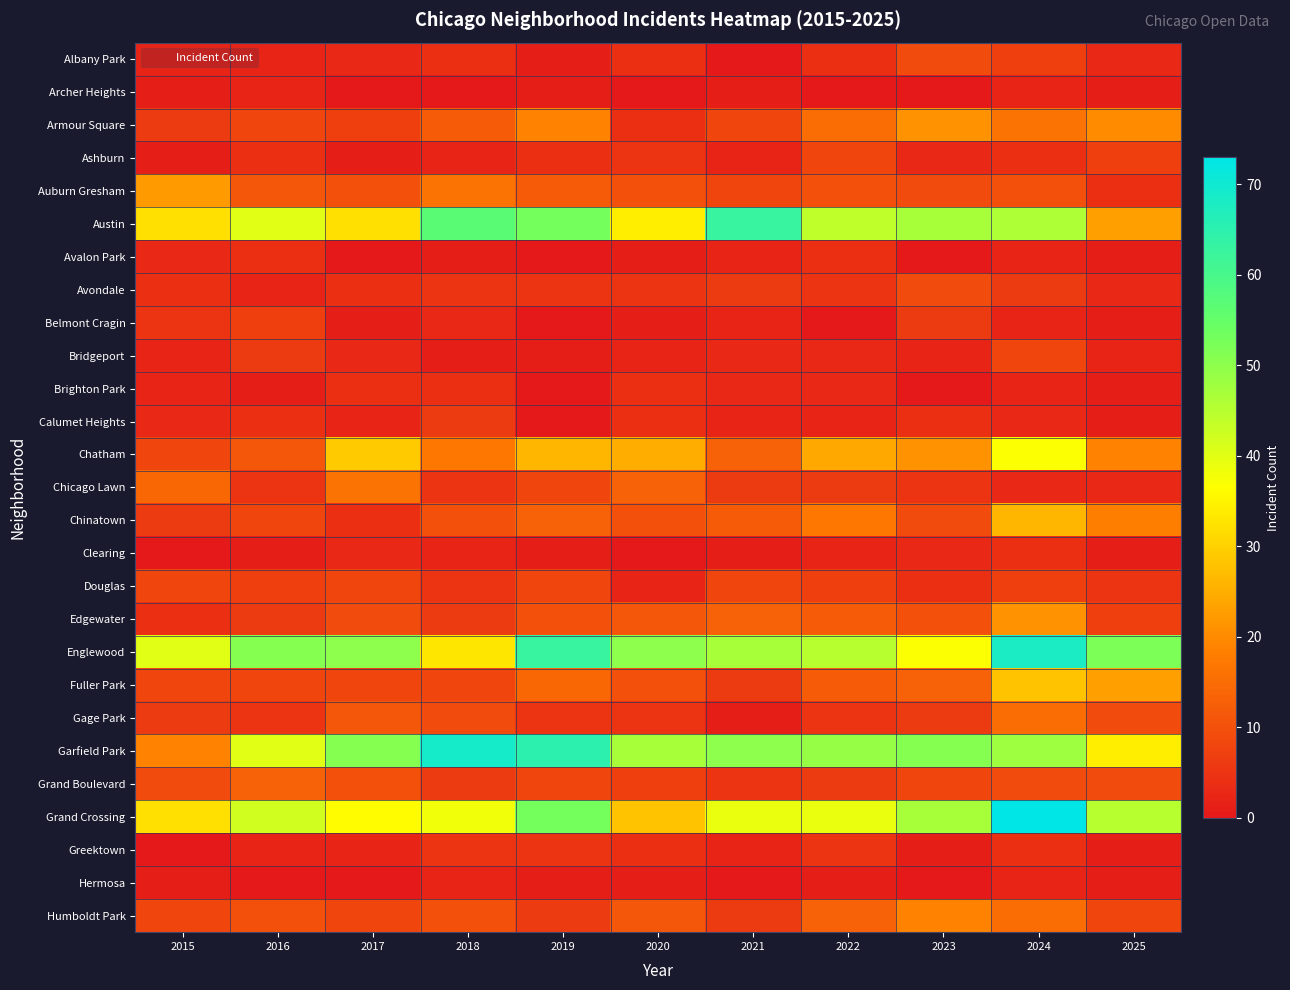

What is the spread (max minus min) of values at 2016?

51